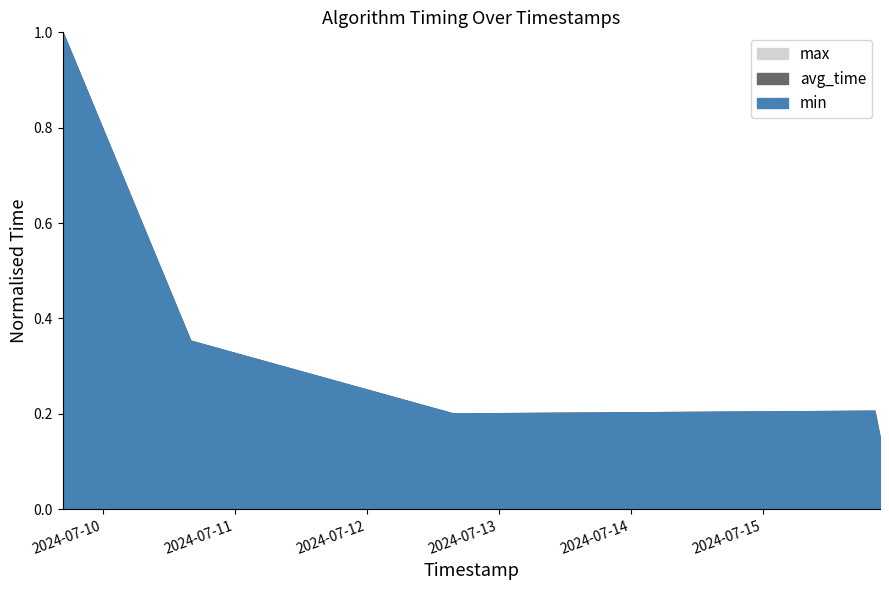

Between 2024-07-15 20:17:15 and 2024-07-15 21:18:10, which is larger?

2024-07-15 20:17:15